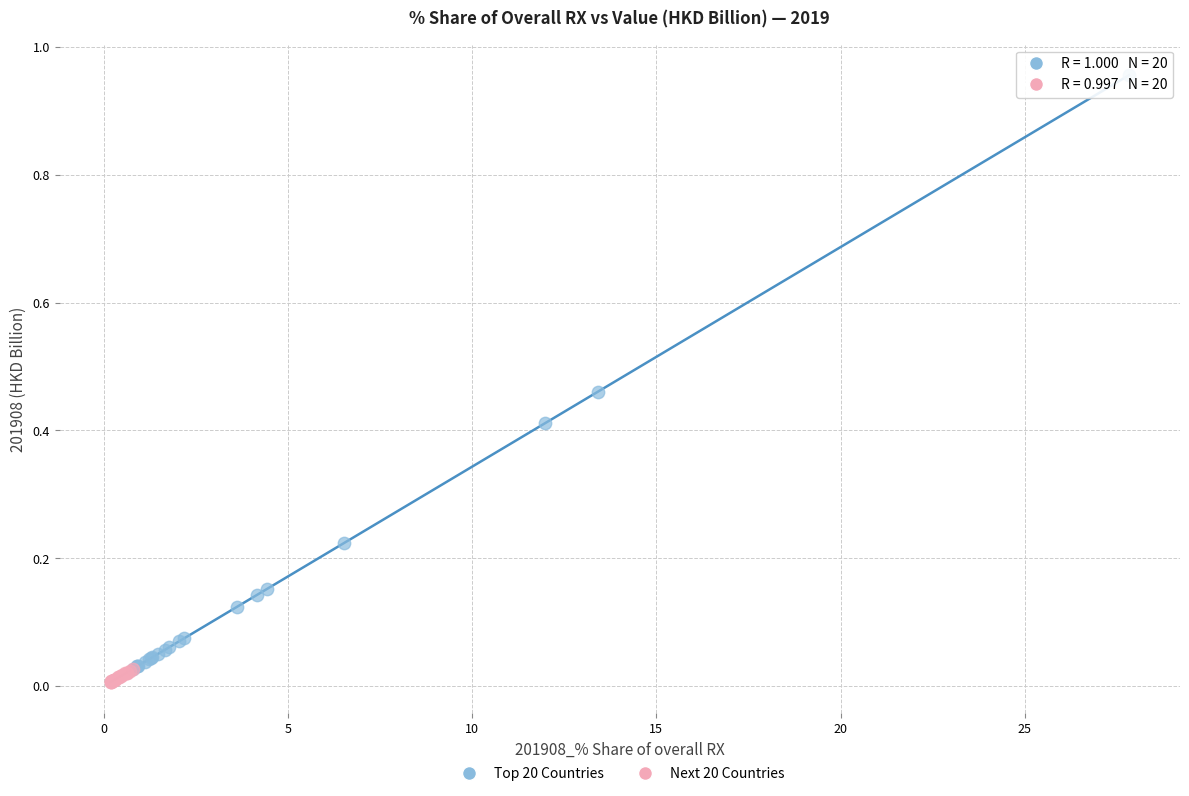

Which series reaches the maximum Y coordinate?

Top 20 Countries